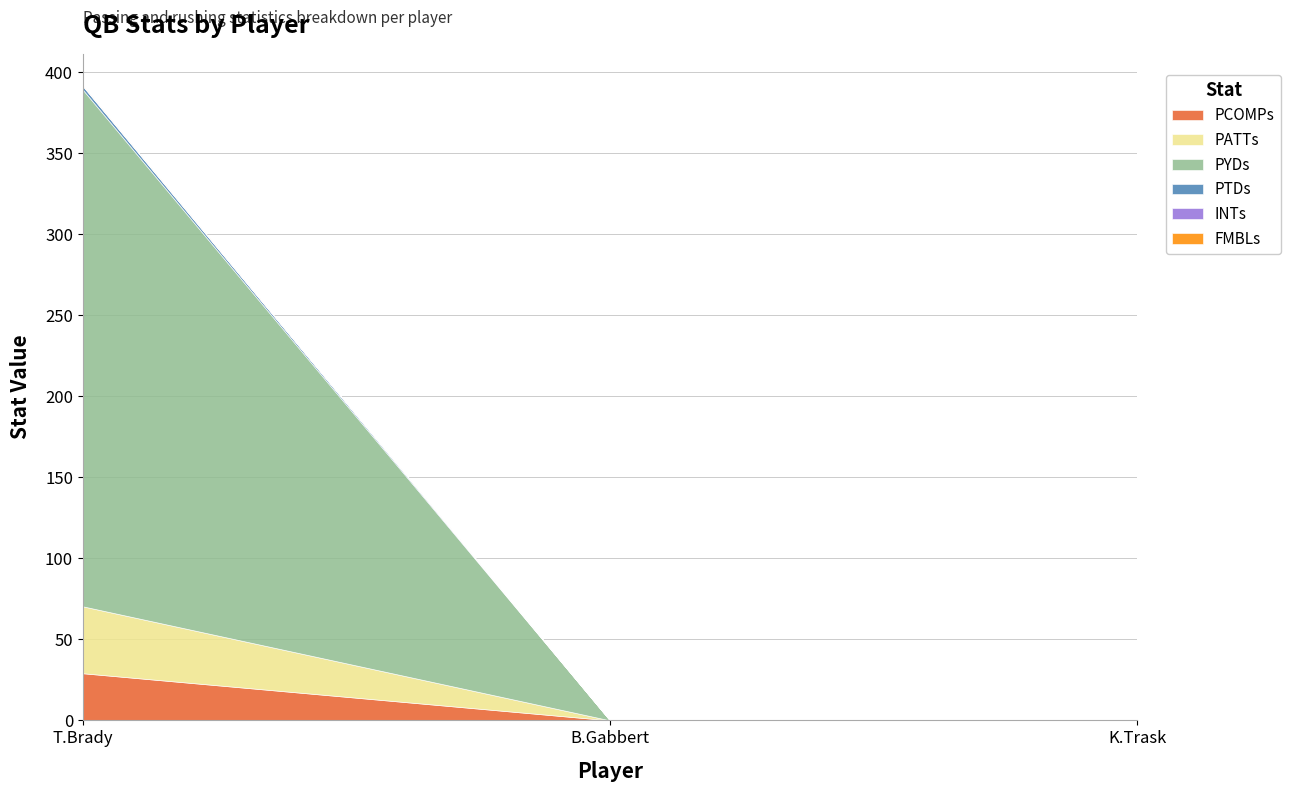

Which has a higher value, T.Brady or B.Gabbert?

T.Brady